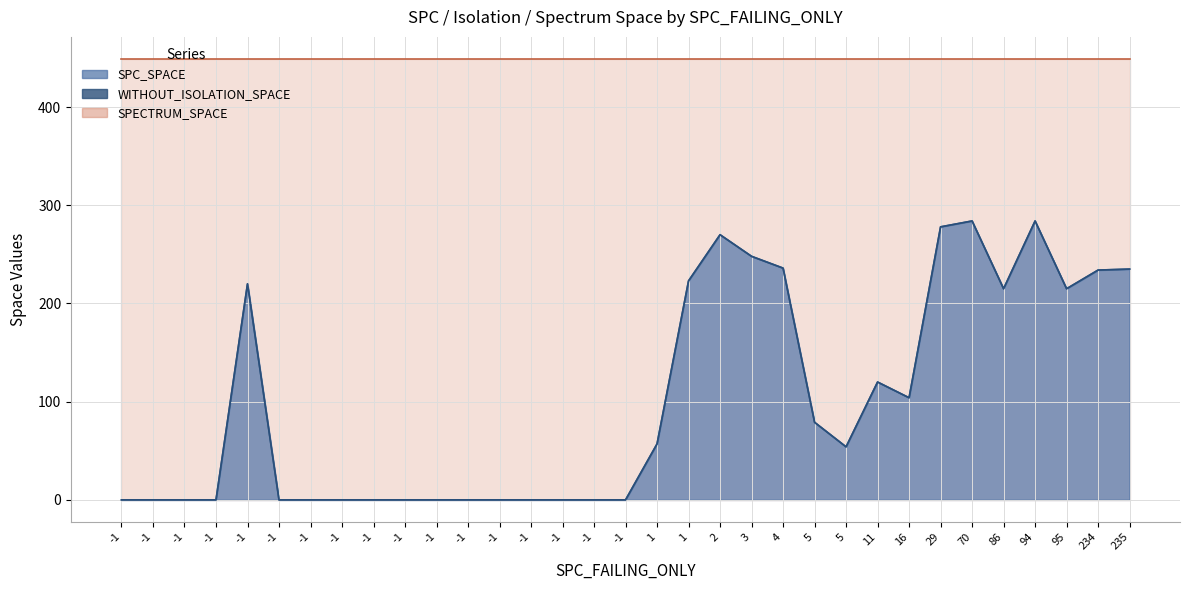

Which category has the highest value across all series?

2